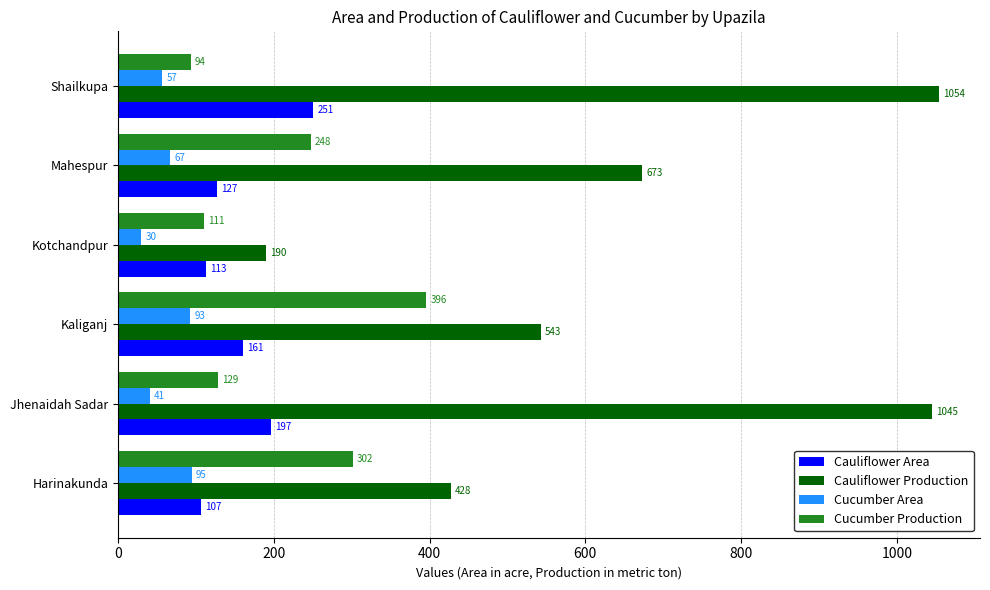

Which series has the largest range (max minus min)?

Cauliflower Production